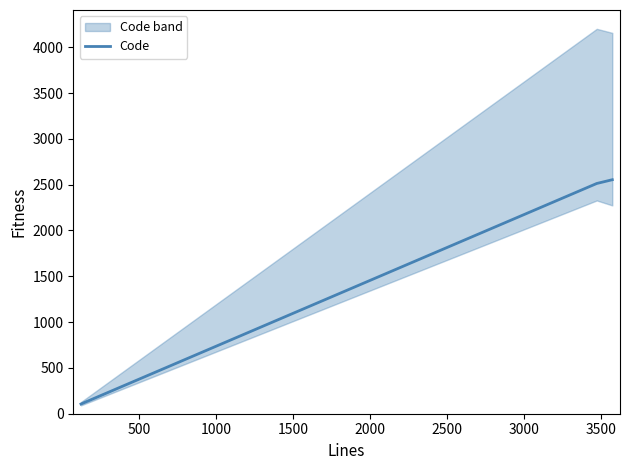

How many values are below 2513?

1